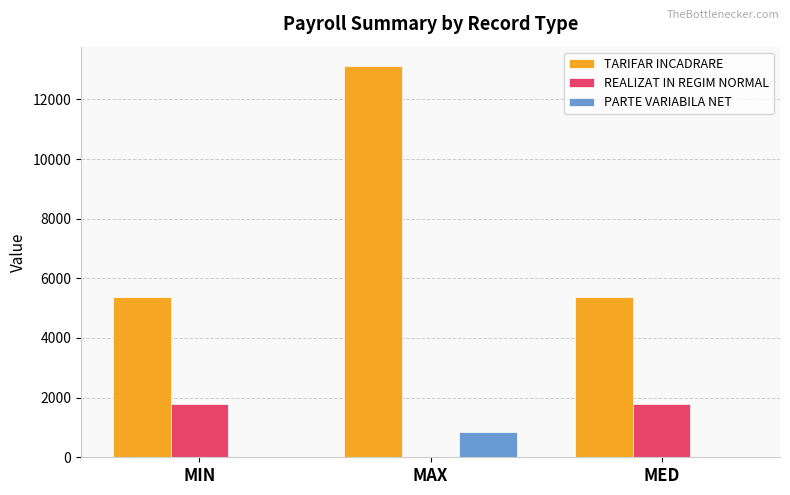

Does the chart contain stacked bars?

No